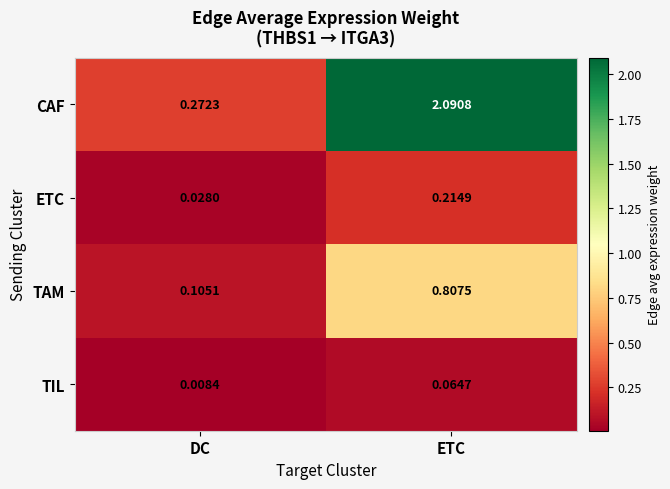

Which series changed the most between DC and ETC?

CAF